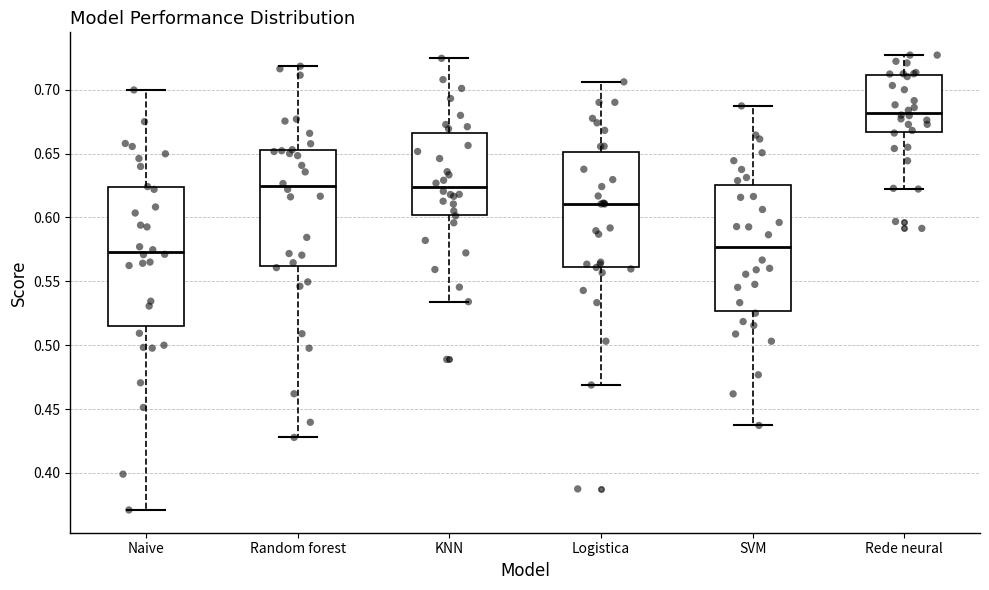

Reading left to right, read every box against the y-axis: the position of its median line, the range the box covers, and the ends of its whiskers. The values are not printed on the chart, so give them approximately, as read against the axis.

Naive: median 0.575, box 0.515 to 0.625, whiskers 0.370 to 0.700
Random forest: median 0.625, box 0.560 to 0.655, whiskers 0.430 to 0.720
KNN: median 0.625, box 0.600 to 0.665, whiskers 0.535 to 0.725
Logistica: median 0.610, box 0.560 to 0.650, whiskers 0.470 to 0.705
SVM: median 0.575, box 0.525 to 0.625, whiskers 0.435 to 0.685
Rede neural: median 0.680, box 0.665 to 0.710, whiskers 0.620 to 0.725